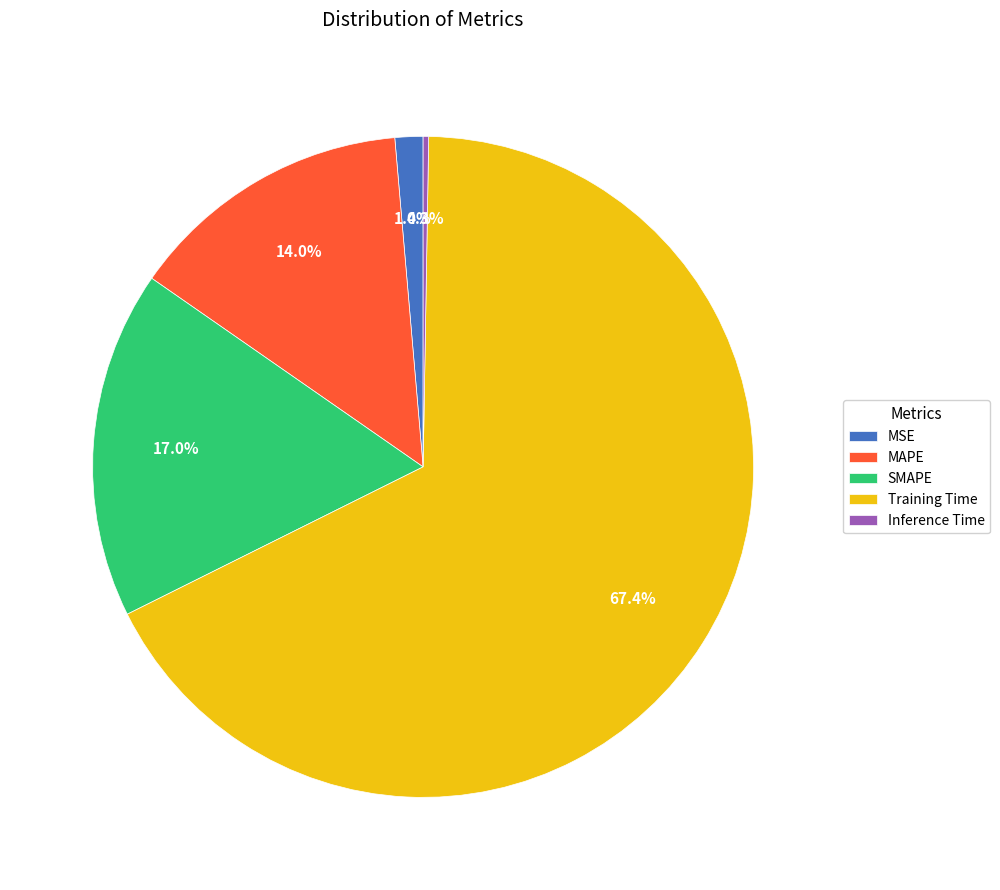

Which has a higher value, MSE or SMAPE?

SMAPE